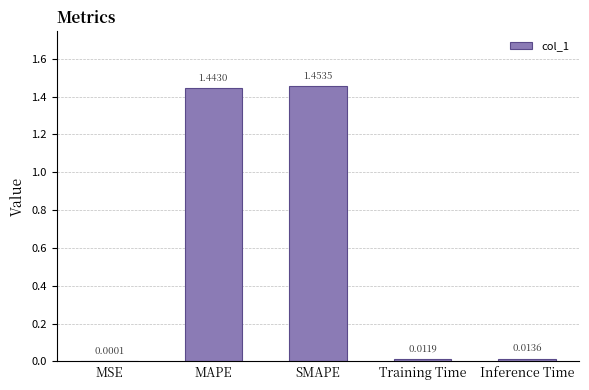

What is the ratio of the value at SMAPE to the value at MAPE?

1.0